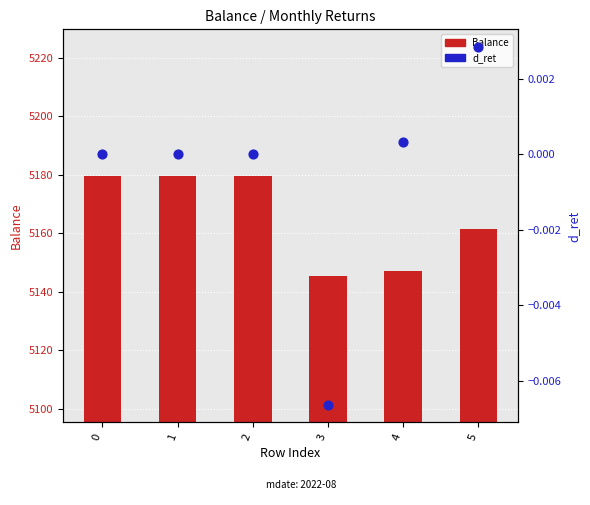

At which category is the sum across all series the highest?

1